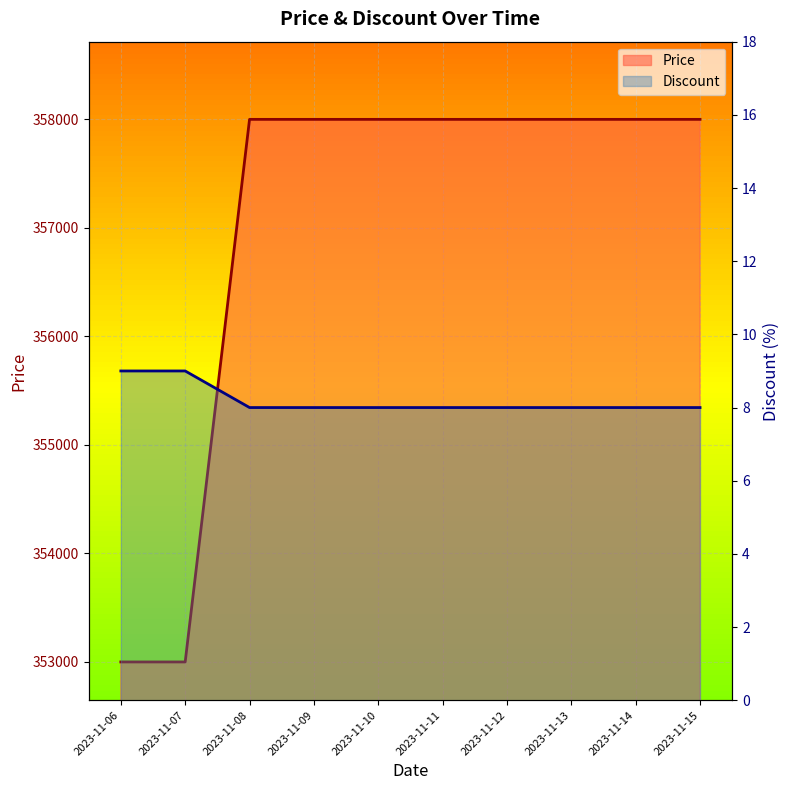

What is the value of the Price point at the 5th from the left?

358000